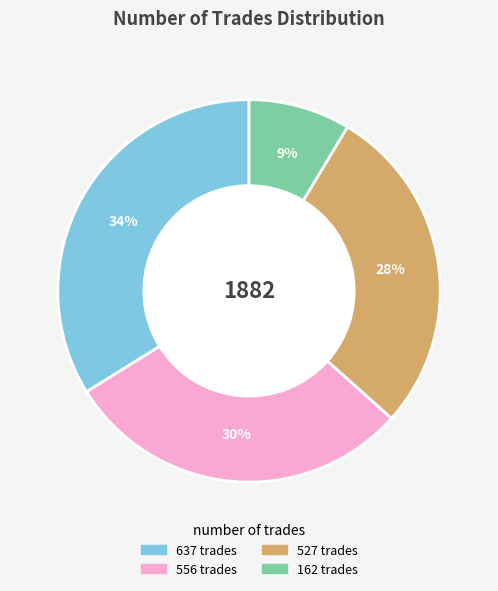

Do 637 and 527 together represent more than half of the pie?

Yes